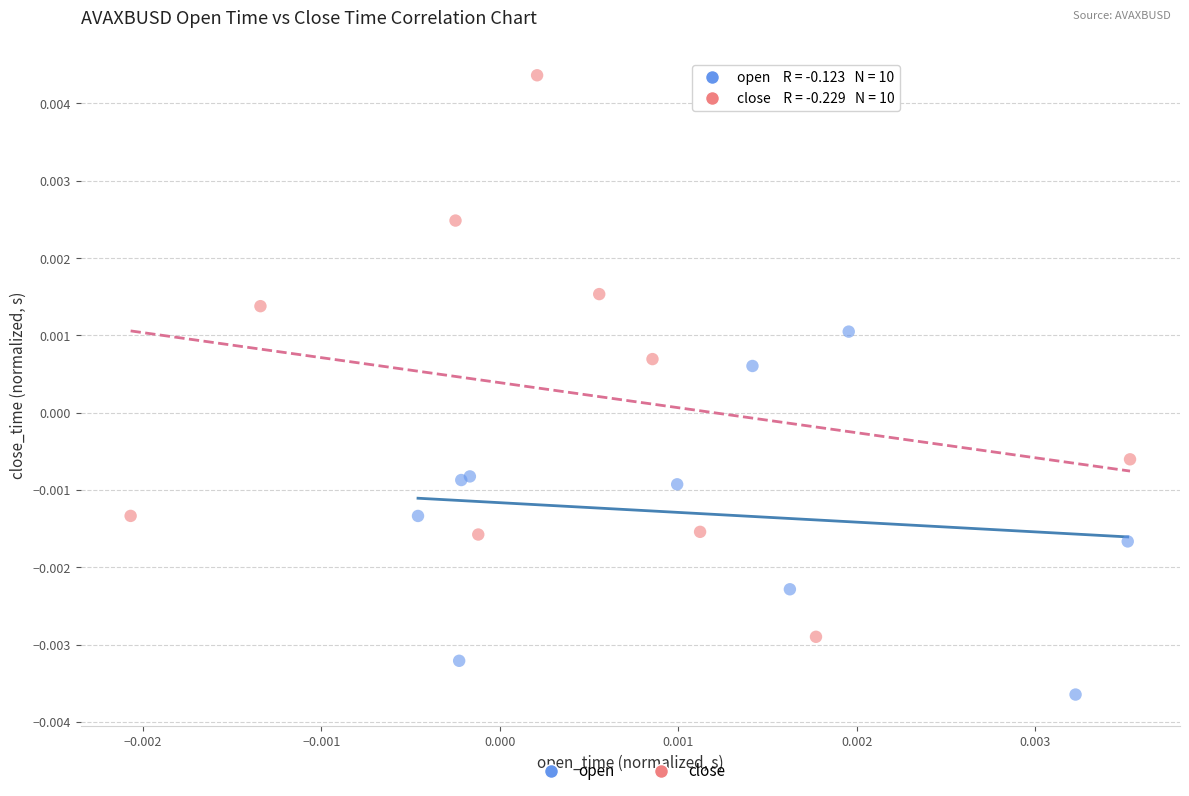

Which series contains the highest Y value?

close